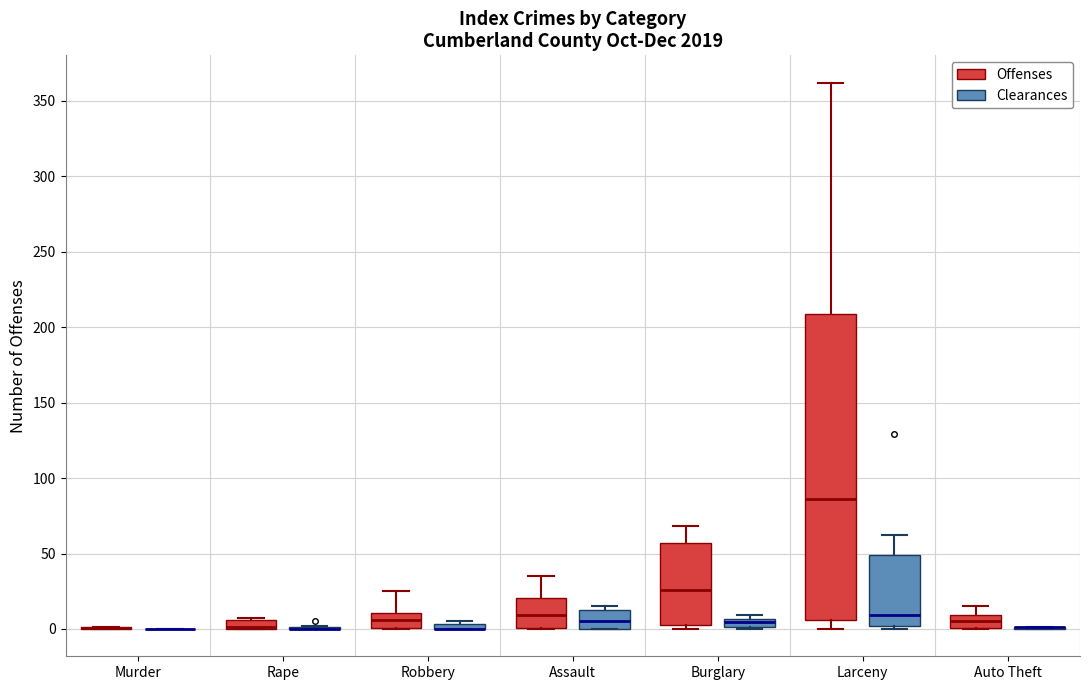

Where is the upper edge of the box for Burglary (Clearances) on the y-axis? The values are not printed on the chart, so give them approximately, as read against the axis.

5